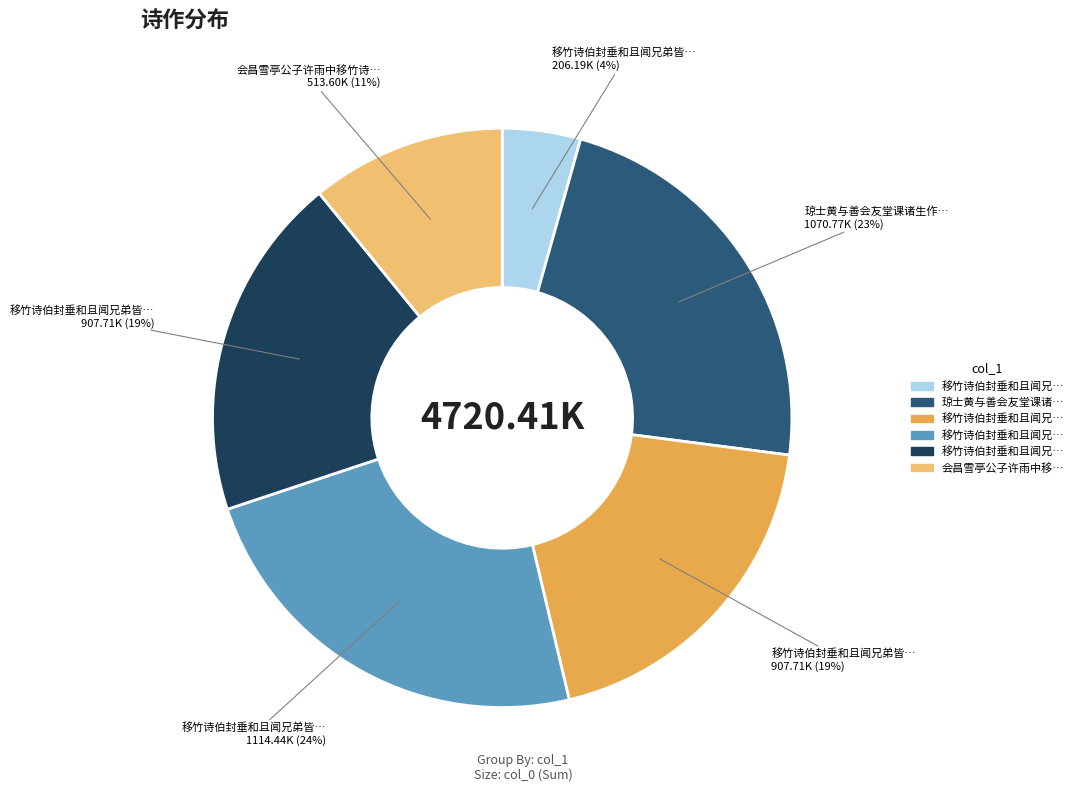

Is there a majority slice in this chart?

No